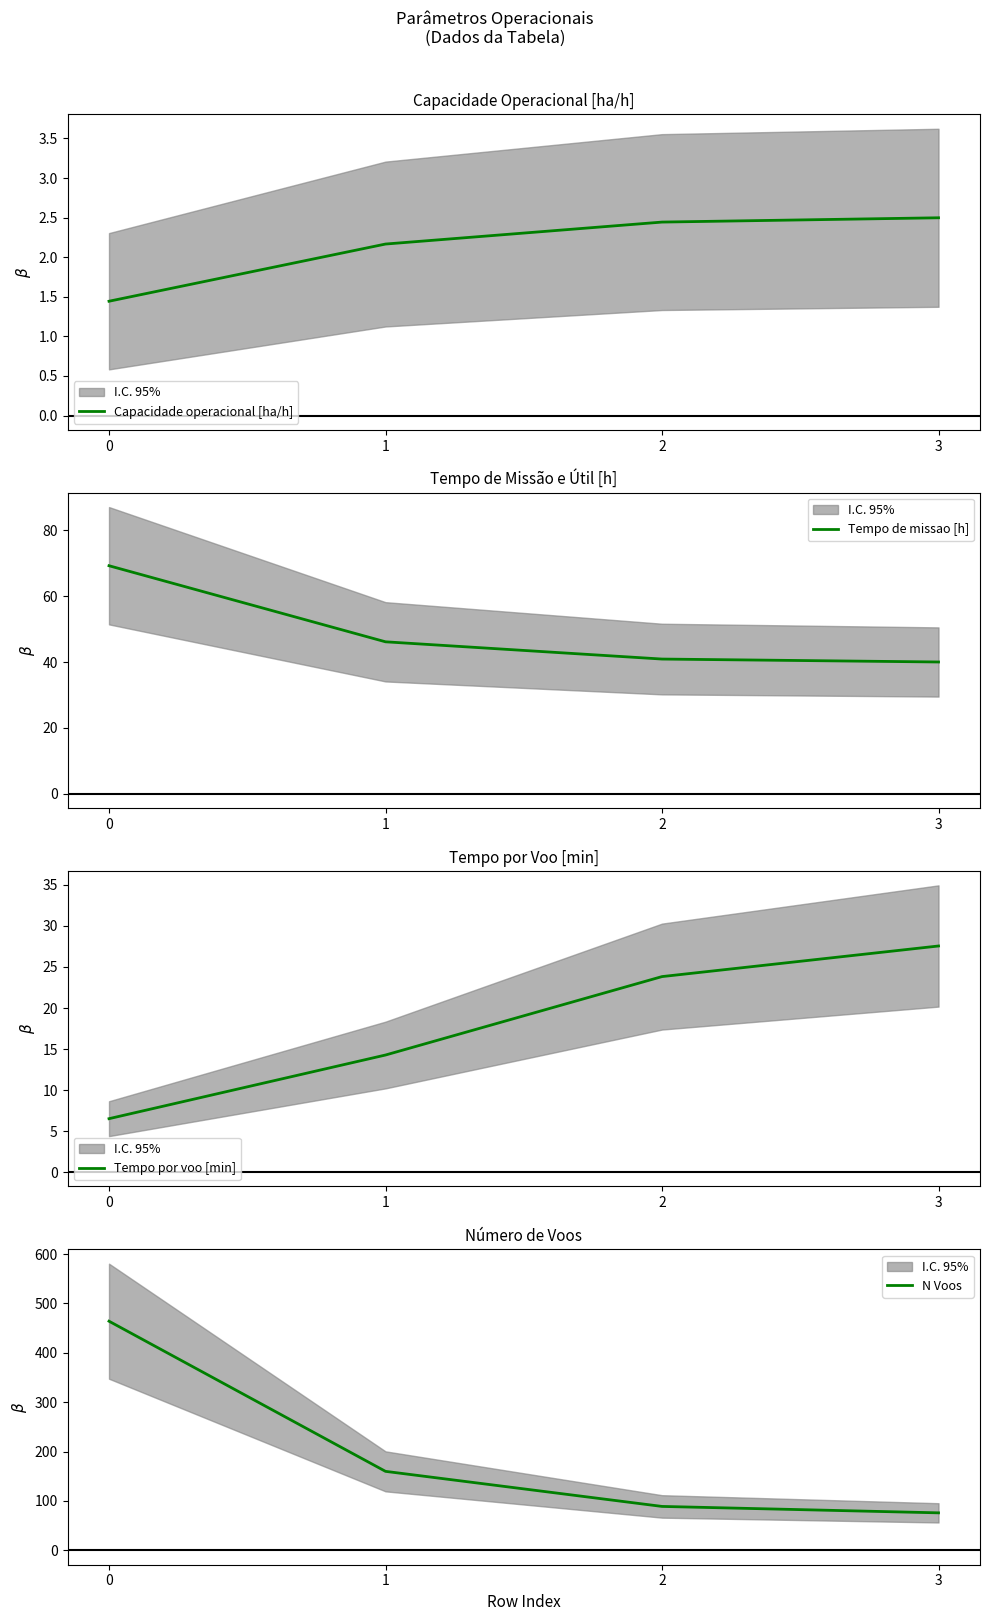

Count the number of data series in this chart.

4